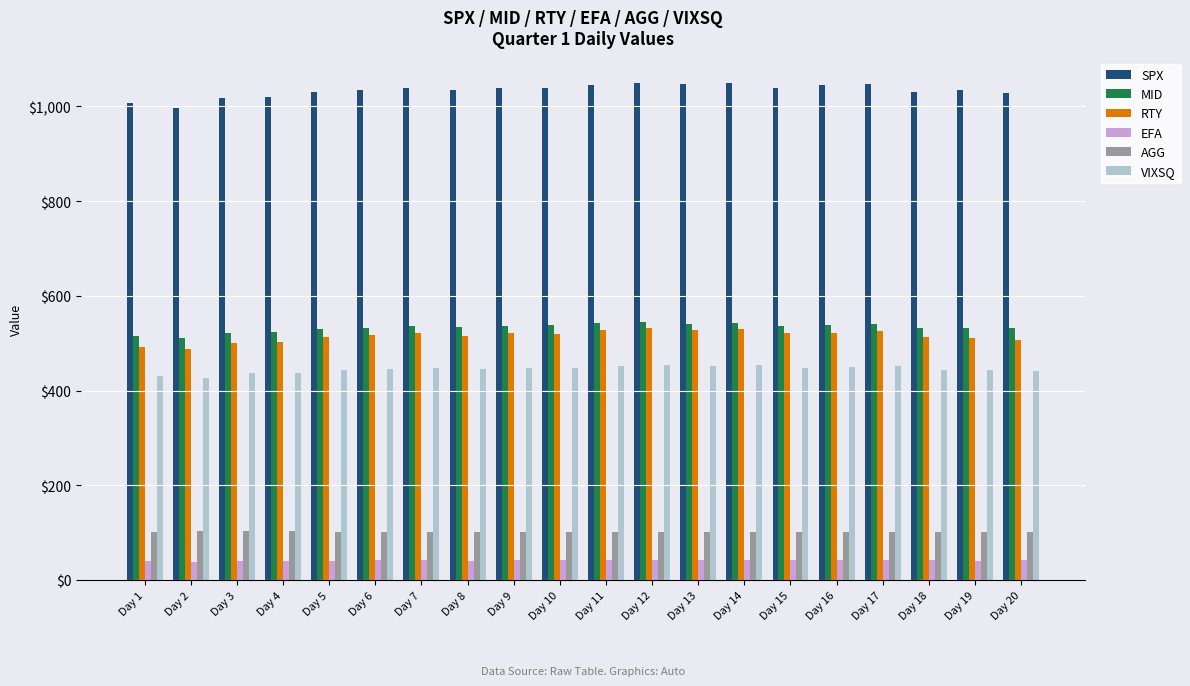

What are all the series names shown in the legend?

SPX, MID, RTY, EFA, AGG, VIXSQ